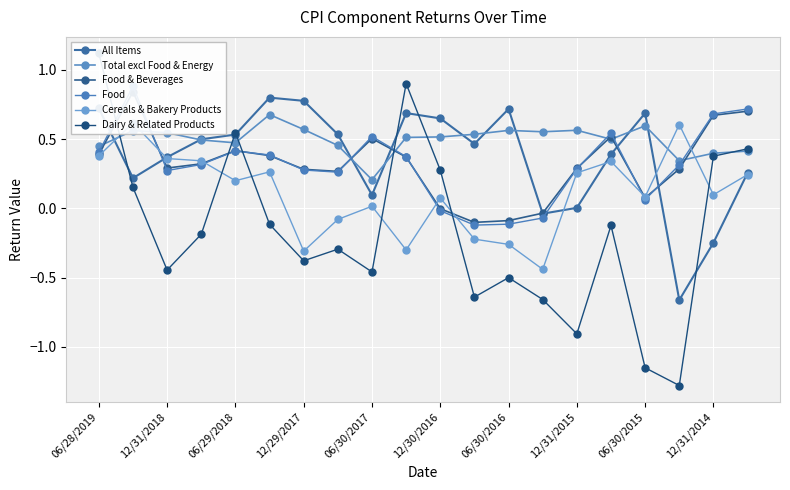

What is the total value across all series at 19?

2.8